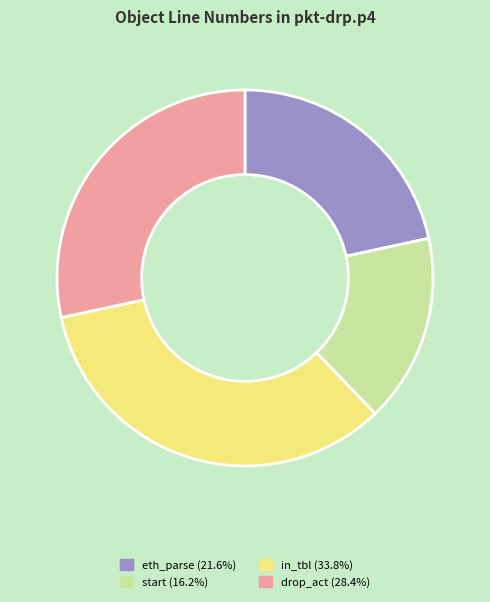

Combined, do in_tbl (33.8%) and drop_act (28.4%) account for over 50%?

Yes